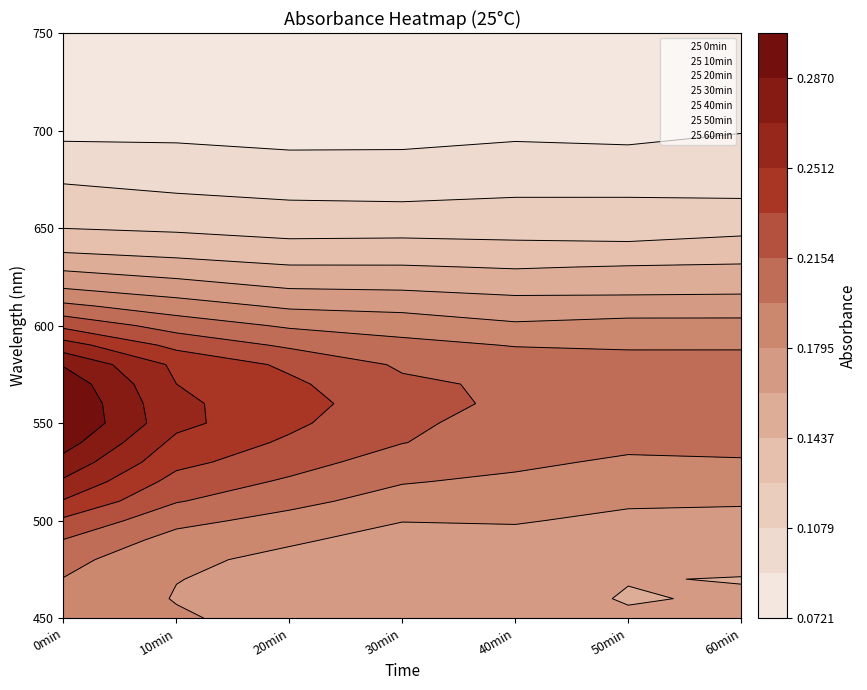

At how many categories does at least one series exceed 0?

31